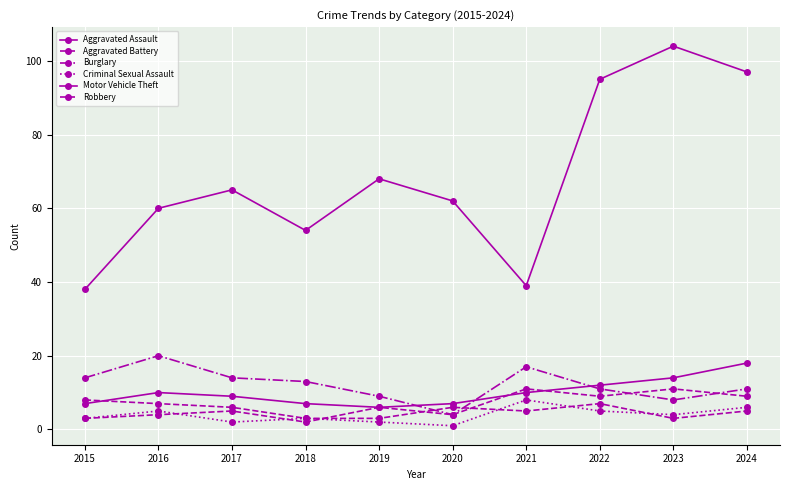

What is the value of the Aggravated Assault point at the 2nd from the left?

10